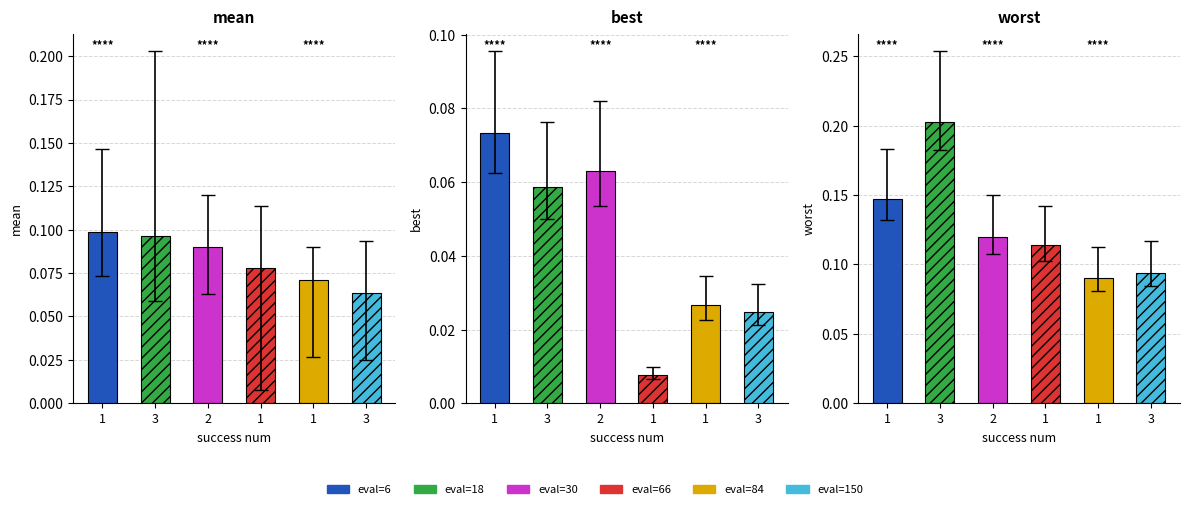

Rank the series by their average value, from highest to lowest.

worst, mean, best